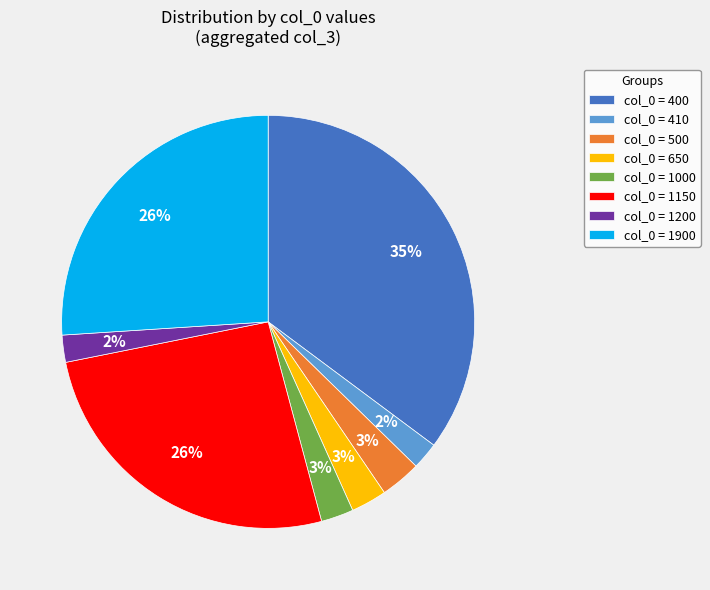

Approximately how many times larger is the value at col_0 = 1900 compared to col_0 = 1150?

1.0